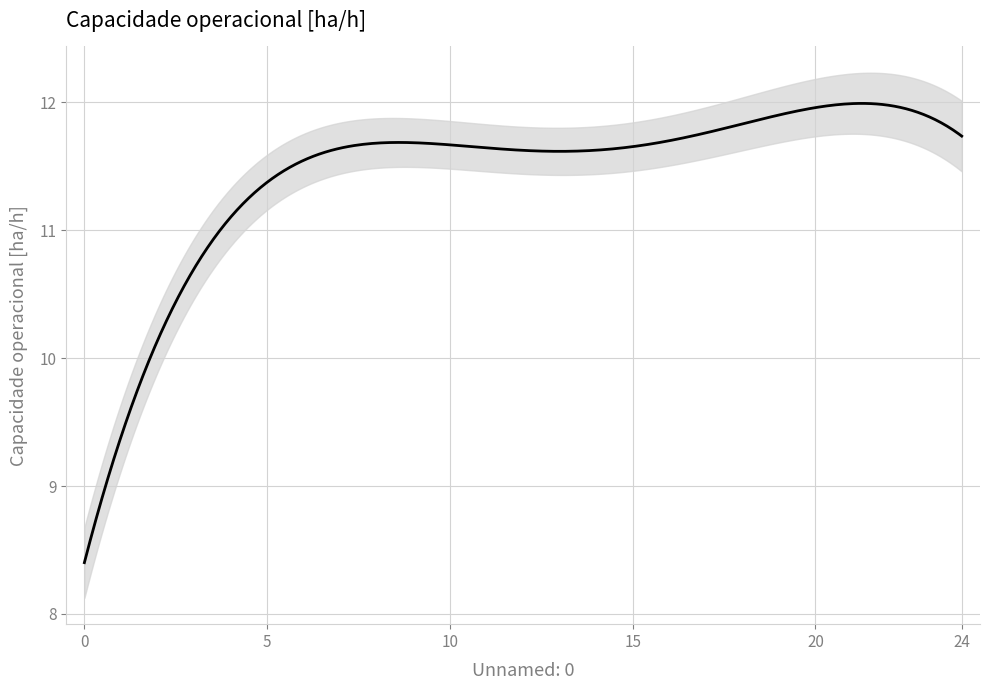

The value at 6 is 4.4. True or false?

False